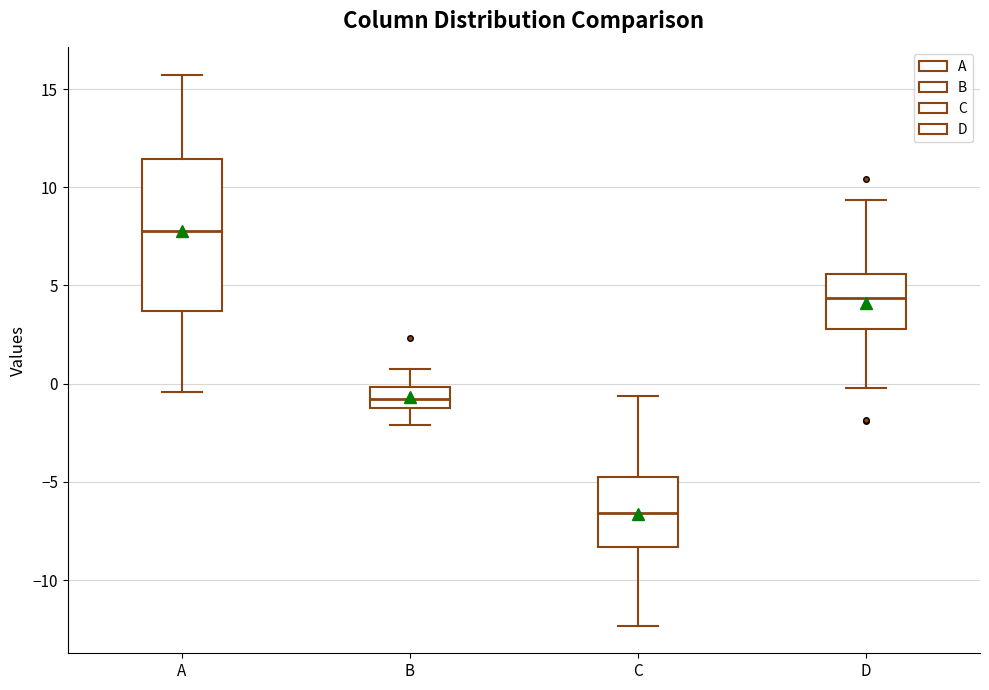

Which box is the tallest, from its lower edge to its upper edge?

A